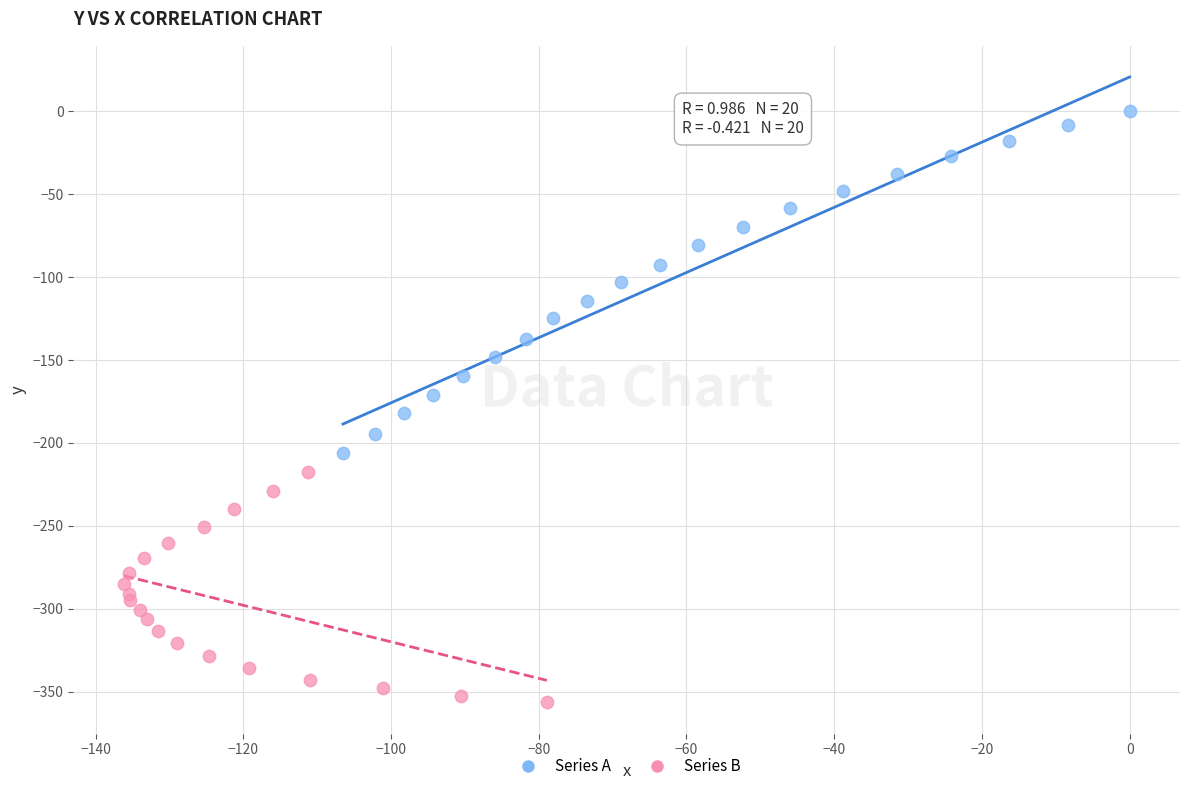

Which series reaches the minimum Y coordinate?

Series B